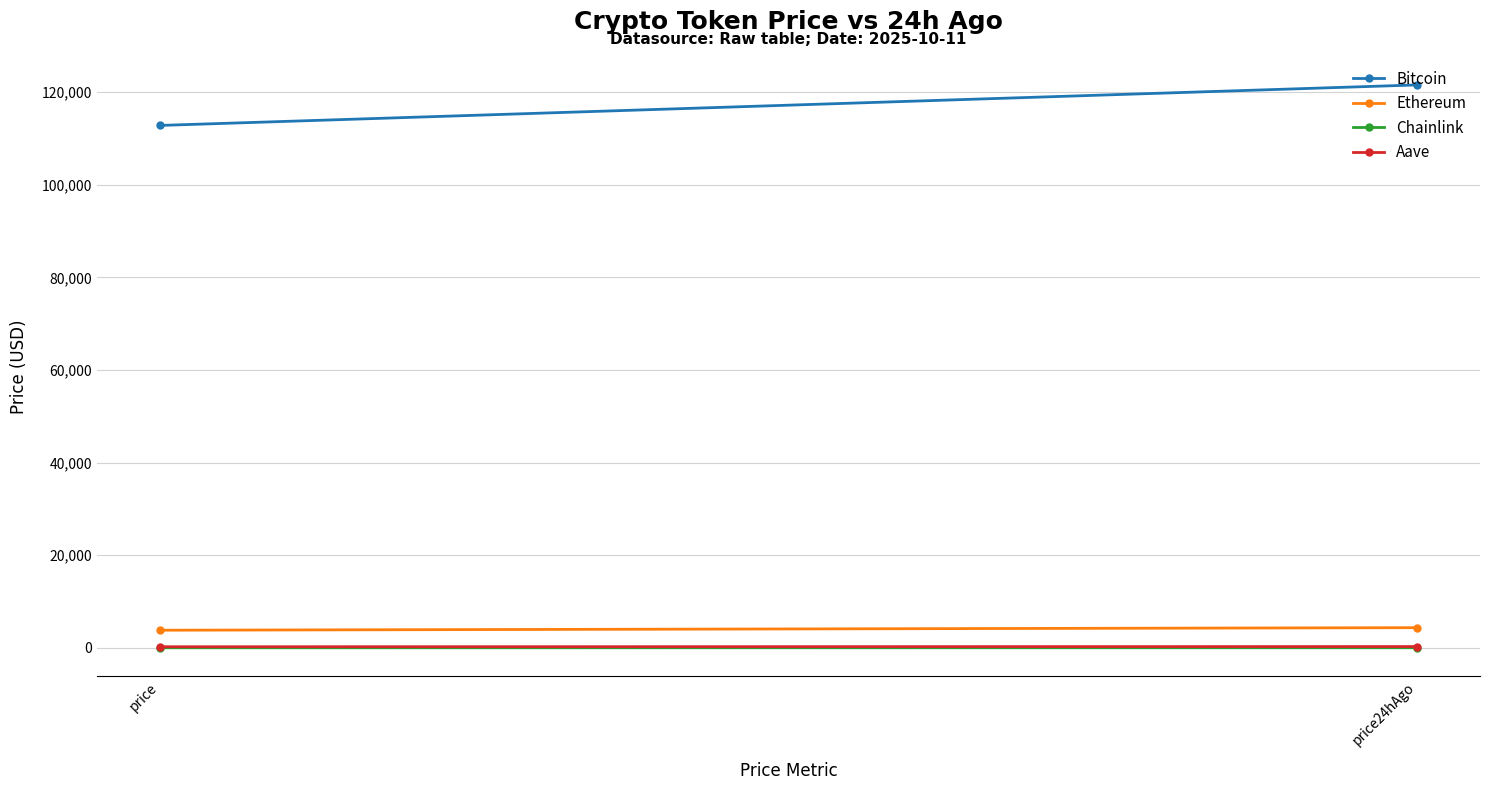

List the labels in order of Bitcoin value, smallest first.

price, price24hAgo